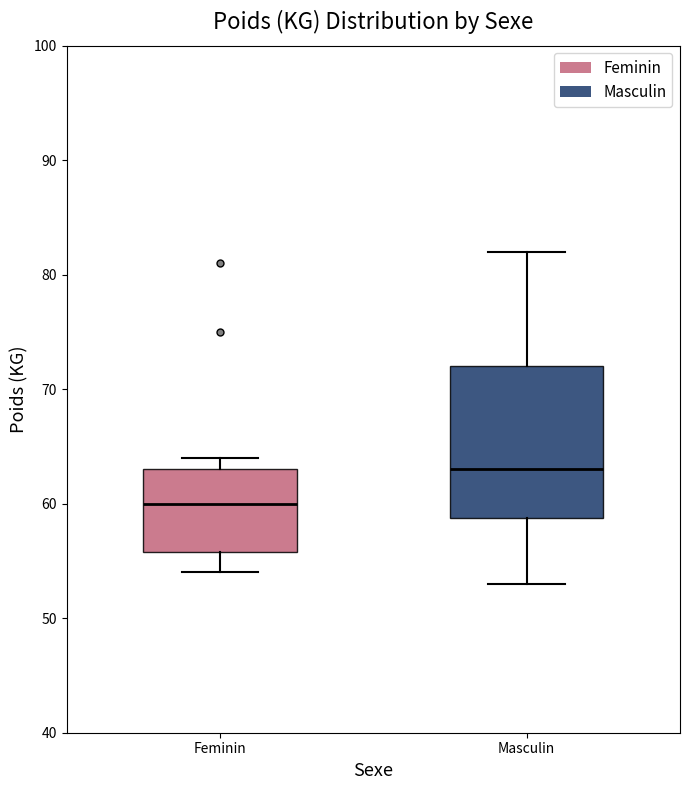

Reading left to right, read every box against the y-axis: the position of its median line, the range the box covers, and the ends of its whiskers. The values are not printed on the chart, so give them approximately, as read against the axis.

Feminin: median 60, box 56 to 63, whiskers 54 to 64
Masculin: median 63, box 59 to 72, whiskers 53 to 82